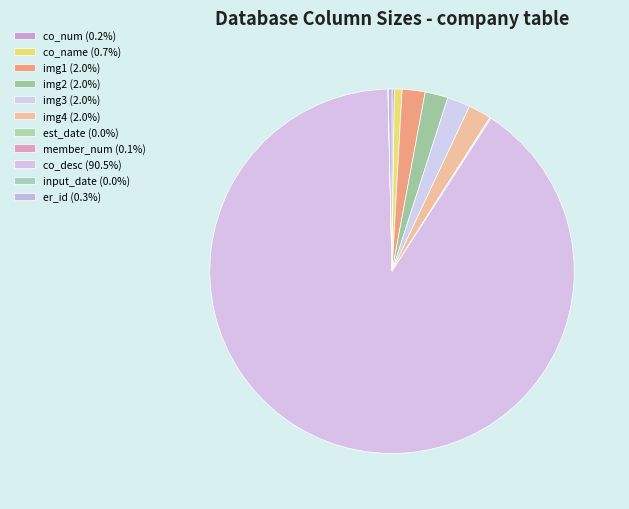

What is the ratio of the value at co_name to the value at member_num?

7.5